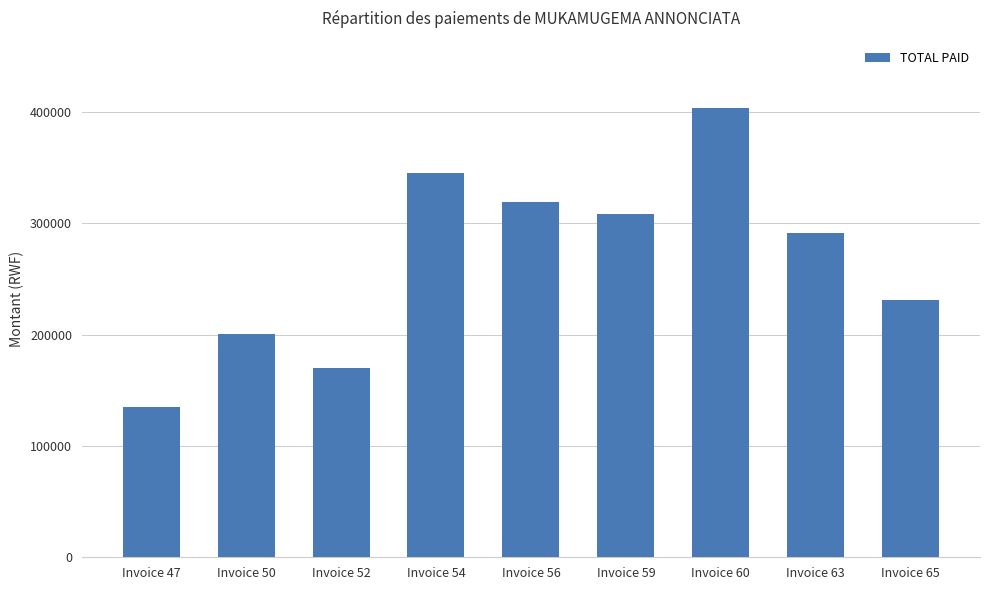

How many series are shown in this chart?

1